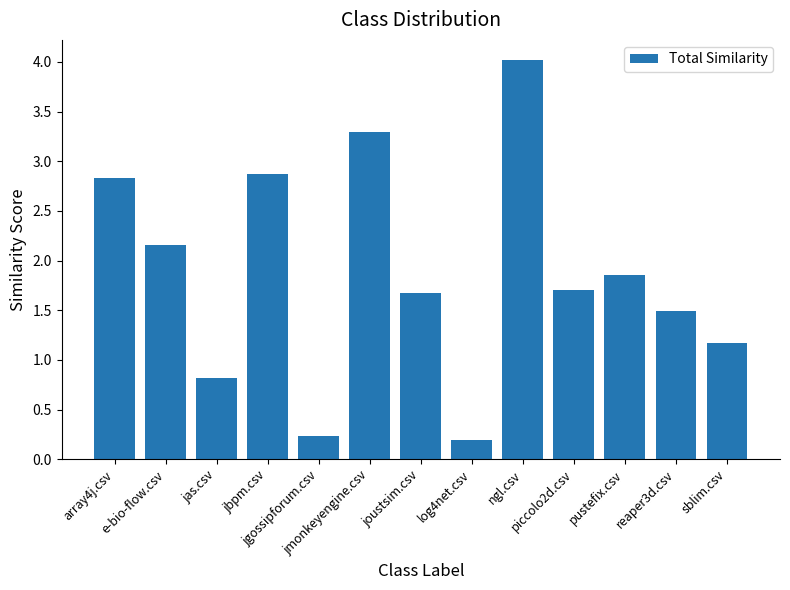

How many bars are there in total?

13